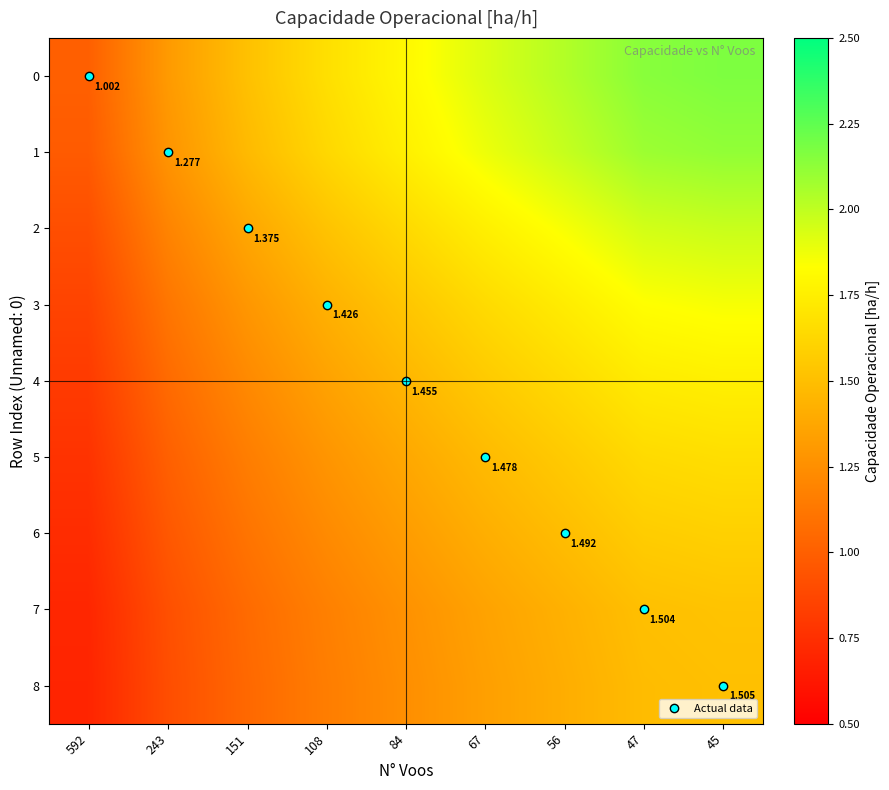

The value of 3 at 84 is 0.8. True or false?

False